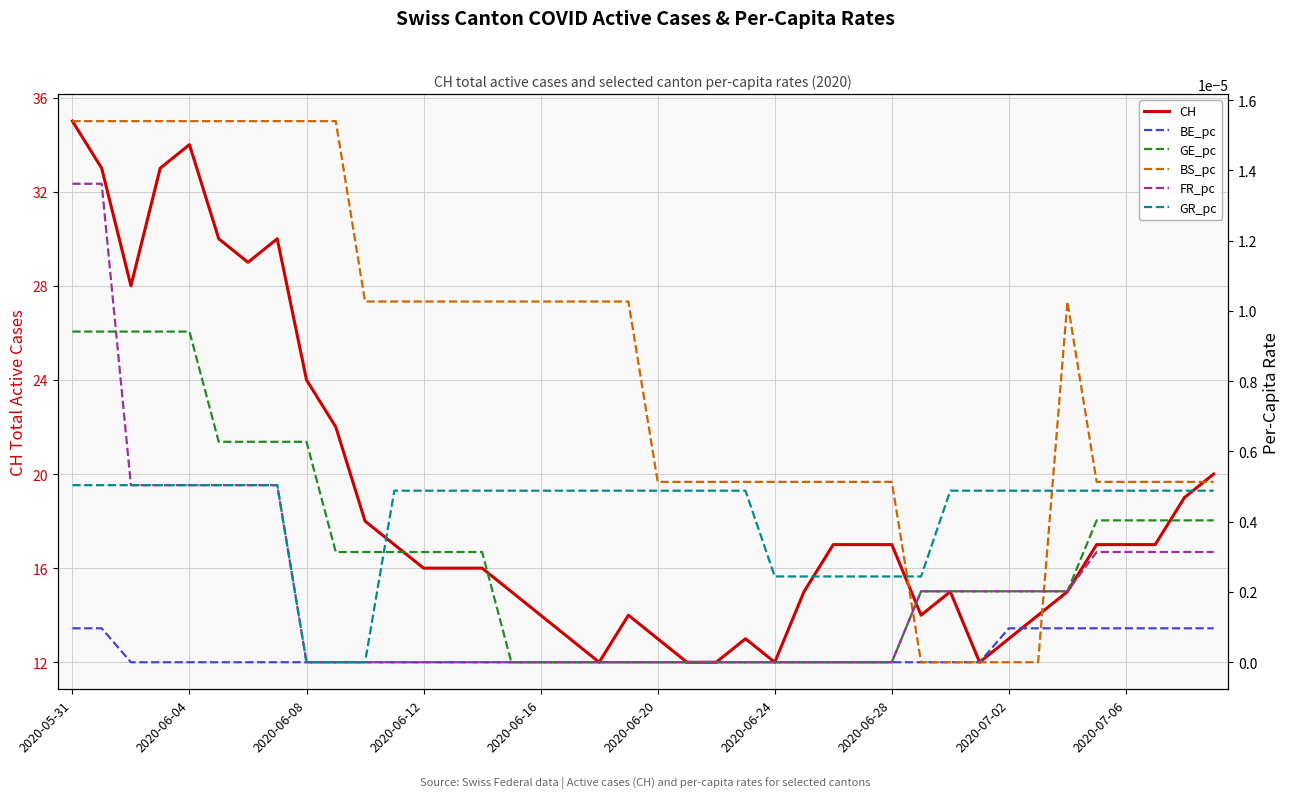

Is the value of BE_pc at 14 greater than the value of CH at 30?

No